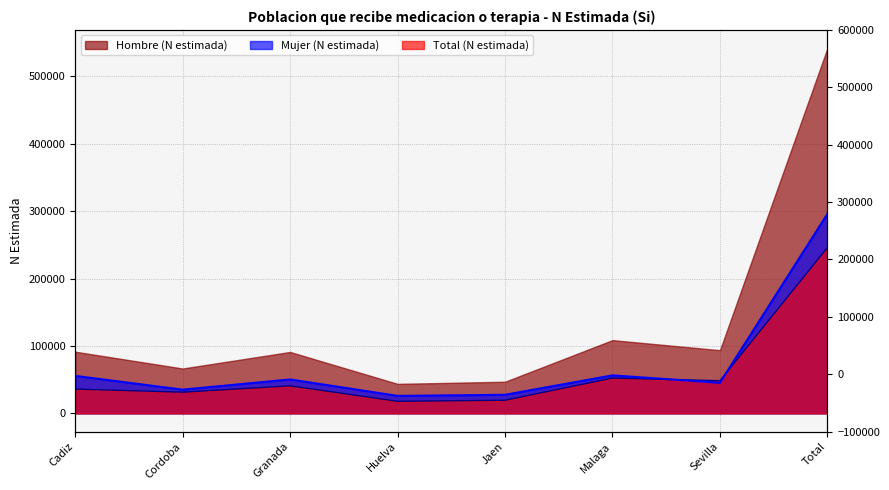

The value of Mujer (N estimada) (line) at Malaga is 36700. True or false?

False